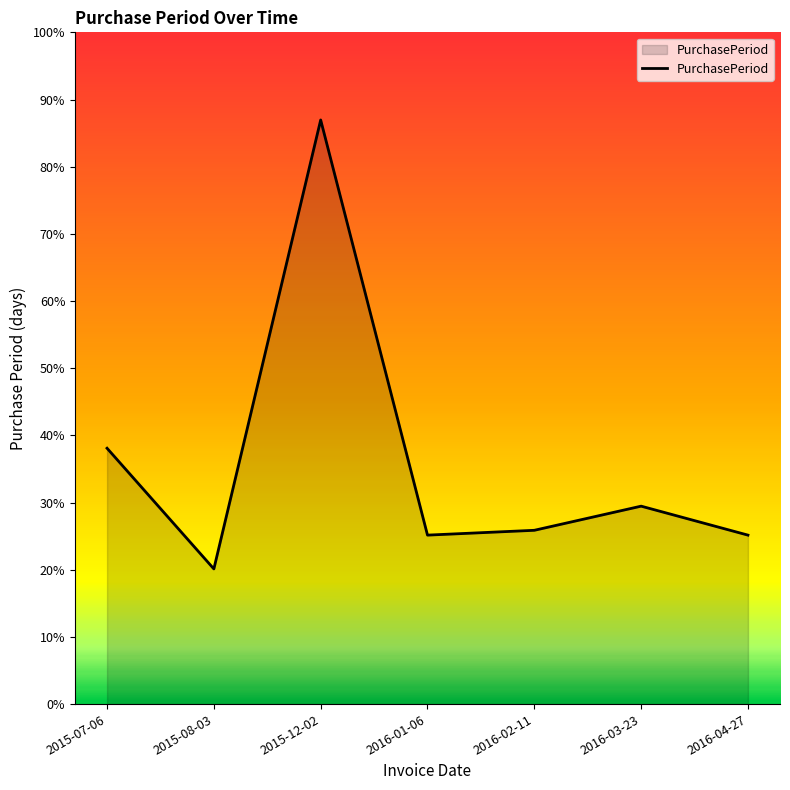

Does the chart have visible grid lines?

No